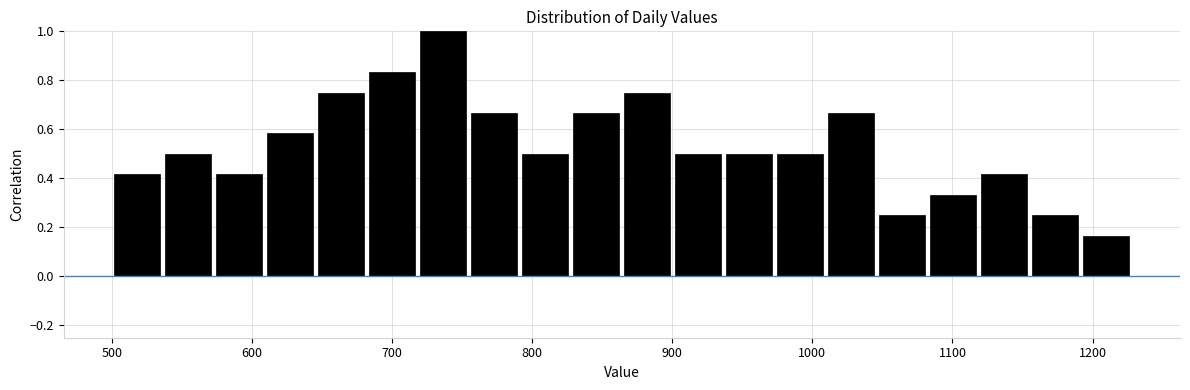

Read against the x-axis, roughly where is the centre of the tallest bar?

740